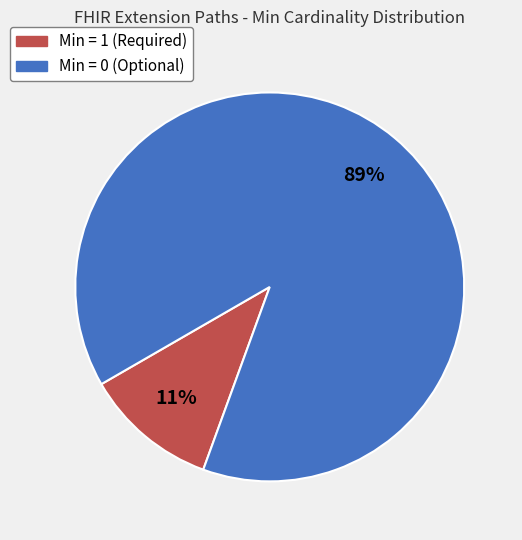

Is there a majority slice in this chart?

Yes